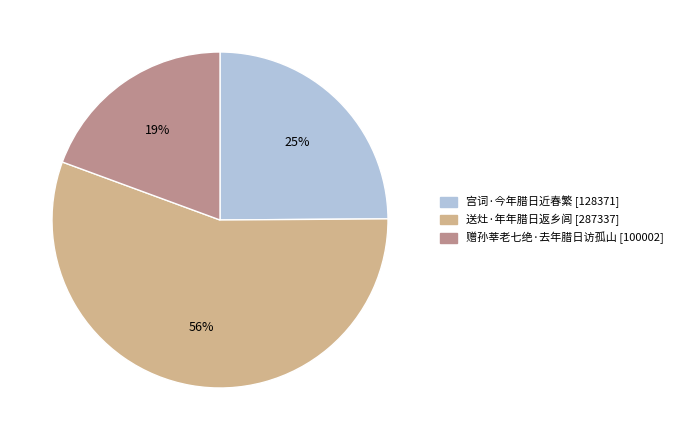

What percentage is the 宫词·今年腊日近春繁 slice, to the nearest percent?

25%